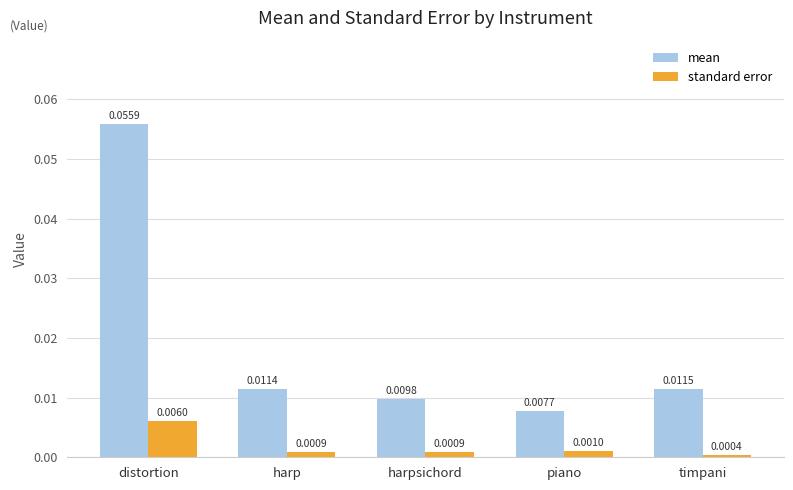

At distortion, list the series in order from largest to smallest.

mean, standard error